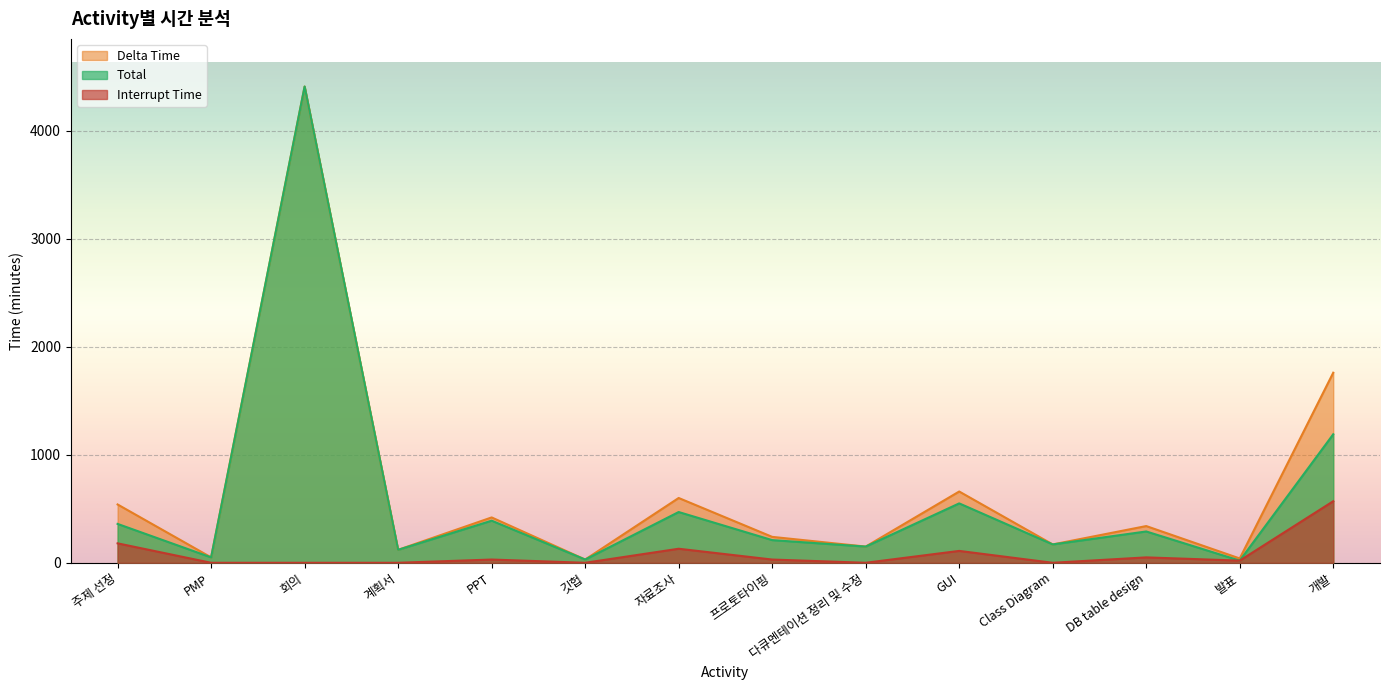

Reading left to right, extract all data points from this chart.

Interrupt Time: 주제 선정=180	PMP=0	회의=0	계획서=0	PPT=30	깃헙=0	자료조사=130	프로토타이핑=30	다큐멘테이션 정리 및 수정=0	GUI=110	Class Diagram=0	DB table design=50	발표=20	개발=570
Delta Time: 주제 선정=540	PMP=50	회의=4410	계획서=120	PPT=420	깃헙=30	자료조사=600	프로토타이핑=240	다큐멘테이션 정리 및 수정=150	GUI=660	Class Diagram=170	DB table design=340	발표=40	개발=1760
Total: 주제 선정=360	PMP=50	회의=4410	계획서=120	PPT=390	깃헙=30	자료조사=470	프로토타이핑=210	다큐멘테이션 정리 및 수정=150	GUI=550	Class Diagram=170	DB table design=290	발표=20	개발=1190